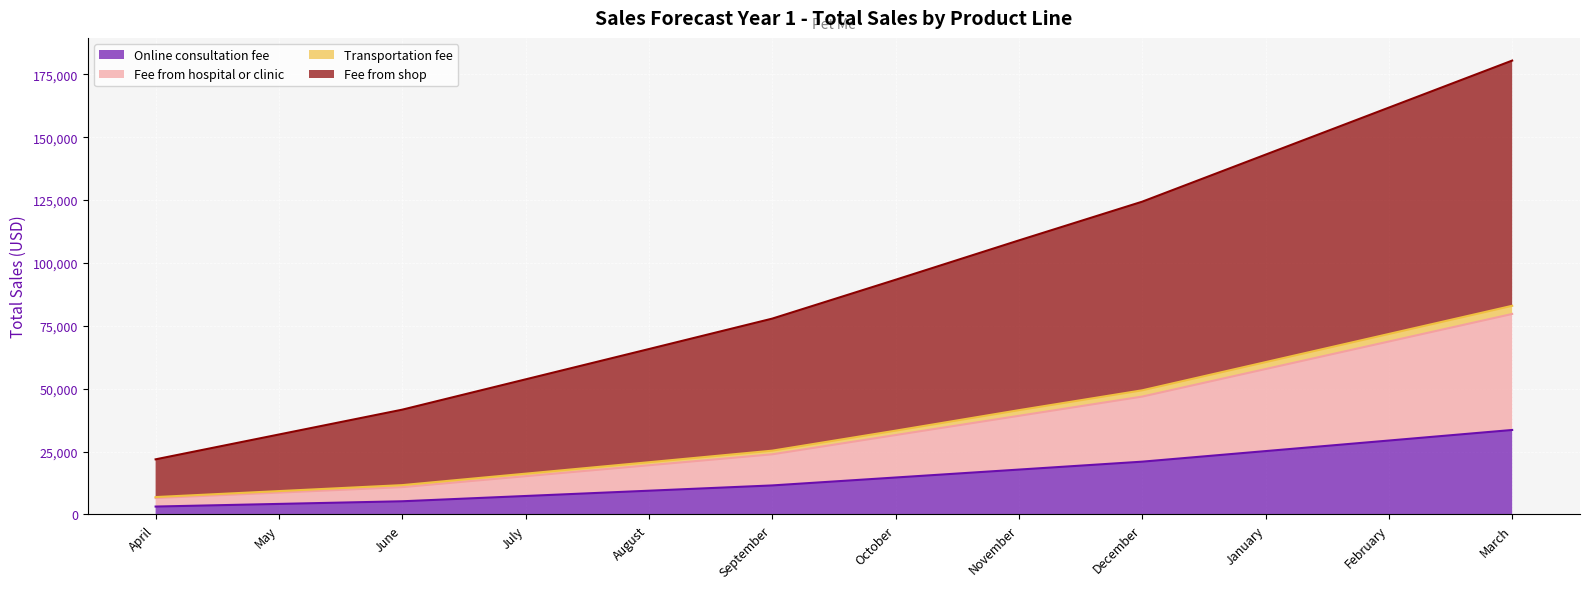

What is the label of the 6th point from the right?

October